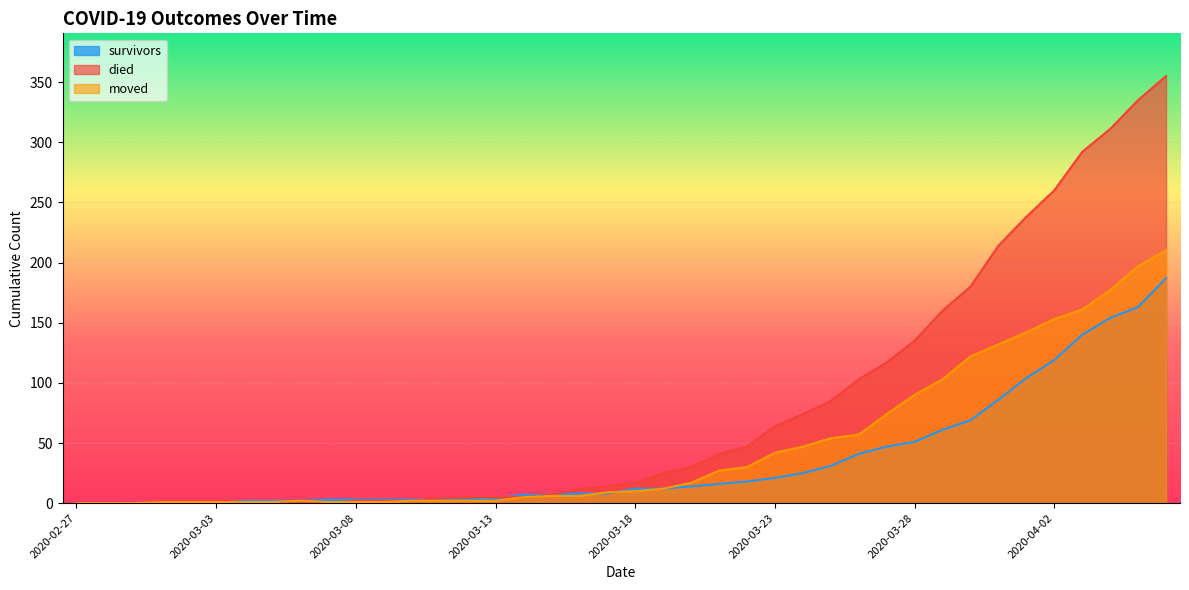

Reading right to left, what are all the values shown in this chart?

survivors: 2020-04-06=187	2020-04-05=163	2020-04-04=154	2020-04-03=140	2020-04-02=119	2020-04-01=104	2020-03-31=86	2020-03-30=69	2020-03-29=61	2020-03-28=51	2020-03-27=47	2020-03-26=41	2020-03-25=31	2020-03-24=25	2020-03-23=21	2020-03-22=18	2020-03-21=16	2020-03-20=14	2020-03-19=12	2020-03-18=12	2020-03-17=8	2020-03-16=8	2020-03-15=7	2020-03-14=7	2020-03-13=4	2020-03-12=3	2020-03-11=3	2020-03-10=3	2020-03-09=3	2020-03-08=3	2020-03-07=3	2020-03-06=2	2020-03-05=2	2020-03-04=2	2020-03-03=0	2020-03-02=0	2020-03-01=0	2020-02-29=0	2020-02-28=0	2020-02-27=0
died: 2020-04-06=355	2020-04-05=335	2020-04-04=311	2020-04-03=292	2020-04-02=260	2020-04-01=238	2020-03-31=214	2020-03-30=180	2020-03-29=160	2020-03-28=135	2020-03-27=117	2020-03-26=103	2020-03-25=85	2020-03-24=74	2020-03-23=64	2020-03-22=47	2020-03-21=41	2020-03-20=30	2020-03-19=25	2020-03-18=17	2020-03-17=14	2020-03-16=12	2020-03-15=7	2020-03-14=5	2020-03-13=5	2020-03-12=5	2020-03-11=4	2020-03-10=2	2020-03-09=2	2020-03-08=2	2020-03-07=0	2020-03-06=0	2020-03-05=0	2020-03-04=0	2020-03-03=0	2020-03-02=0	2020-03-01=0	2020-02-29=0	2020-02-28=0	2020-02-27=0
moved: 2020-04-06=210	2020-04-05=197	2020-04-04=177	2020-04-03=161	2020-04-02=153	2020-04-01=142	2020-03-31=132	2020-03-30=122	2020-03-29=103	2020-03-28=90	2020-03-27=74	2020-03-26=57	2020-03-25=54	2020-03-24=47	2020-03-23=42	2020-03-22=30	2020-03-21=27	2020-03-20=17	2020-03-19=12	2020-03-18=10	2020-03-17=9	2020-03-16=6	2020-03-15=6	2020-03-14=5	2020-03-13=2	2020-03-12=2	2020-03-11=2	2020-03-10=2	2020-03-09=1	2020-03-08=1	2020-03-07=1	2020-03-06=2	2020-03-05=1	2020-03-04=1	2020-03-03=1	2020-03-02=1	2020-03-01=1	2020-02-29=0	2020-02-28=0	2020-02-27=0